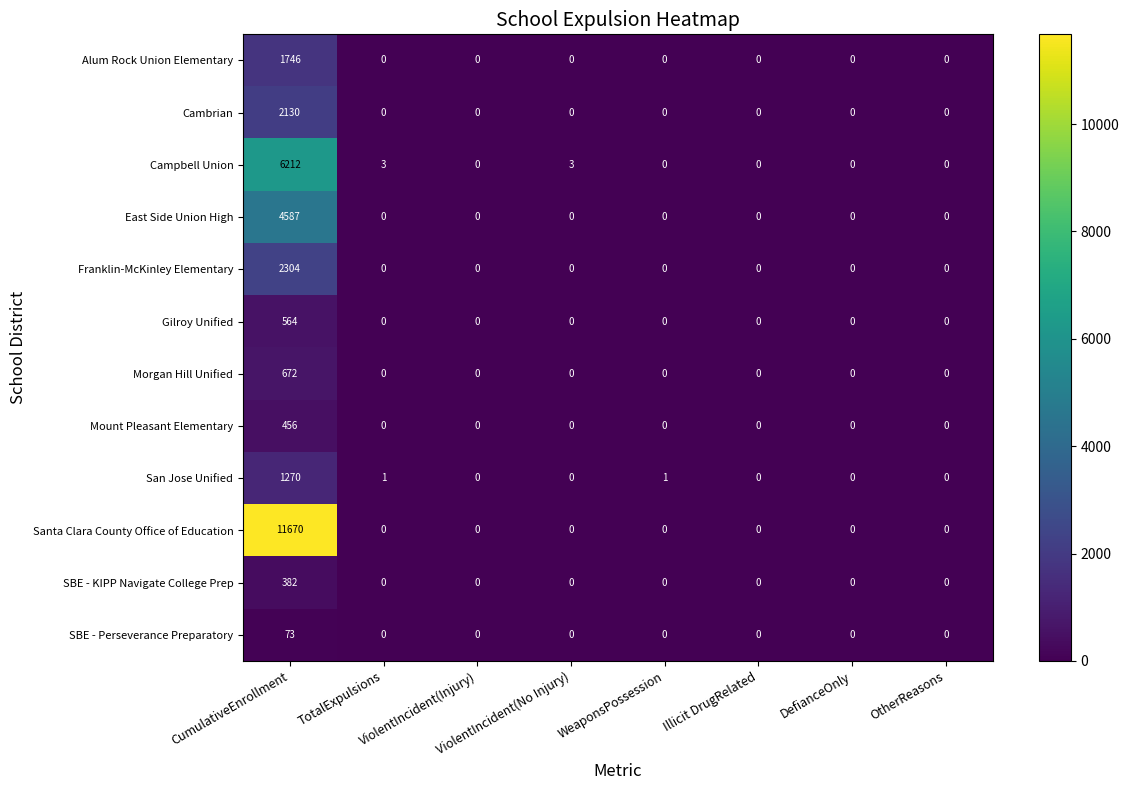

What is the highest value of the Gilroy Unified series?

564